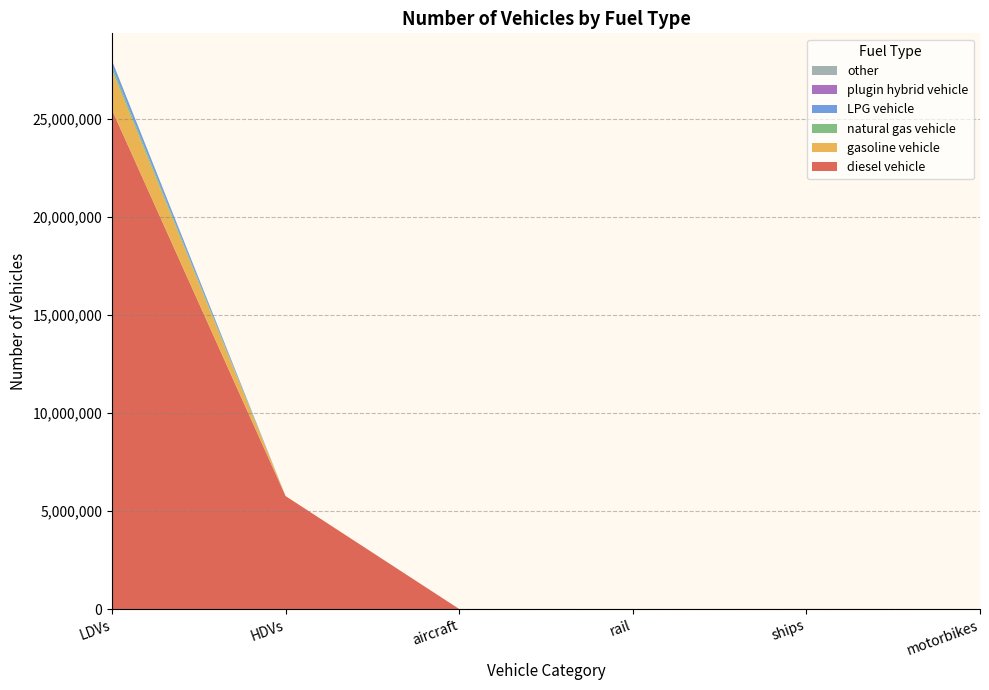

Reading right to left, extract all data points from this chart.

diesel vehicle: motorbikes=0	ships=2452	rail=652	aircraft=175	HDVs=5757605	LDVs=25445973
gasoline vehicle: motorbikes=0	ships=0	rail=0	aircraft=0	HDVs=0	LDVs=2025326
natural gas vehicle: motorbikes=0	ships=0	rail=0	aircraft=0	HDVs=0	LDVs=172080
LPG vehicle: motorbikes=0	ships=0	rail=0	aircraft=0	HDVs=0	LDVs=308078
plugin hybrid vehicle: motorbikes=0	ships=0	rail=0	aircraft=0	HDVs=0	LDVs=0
other: motorbikes=0	ships=0	rail=0	aircraft=0	HDVs=0	LDVs=0